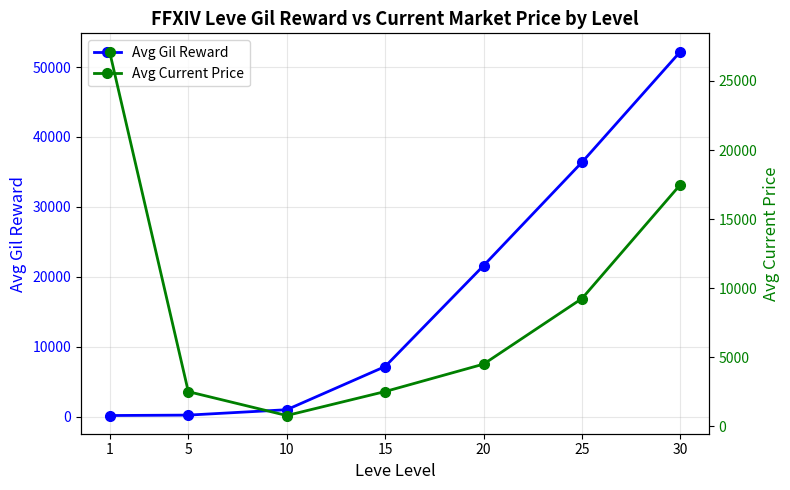

List the labels in order of Avg Current Price value, largest first.

1, 30, 25, 20, 15, 5, 10